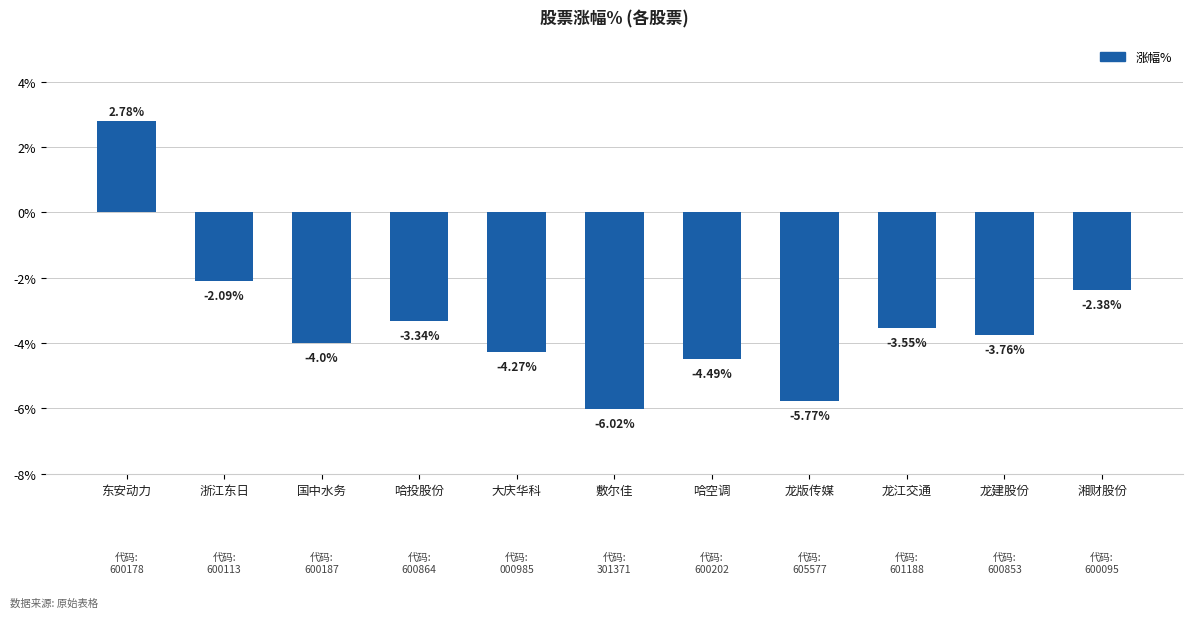

Where does the data first go above -3?

东安动力